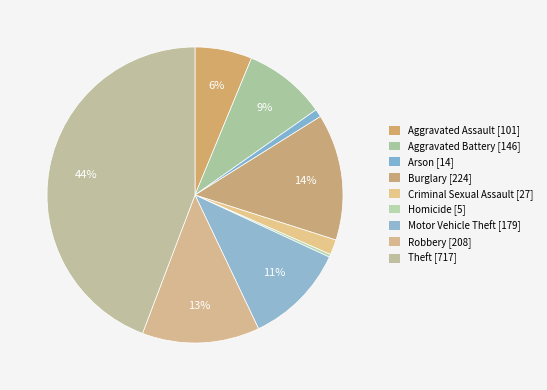

Rank the categories by value from highest to lowest.

Theft, Burglary, Robbery, Motor Vehicle Theft, Aggravated Battery, Aggravated Assault, Criminal Sexual Assault, Arson, Homicide